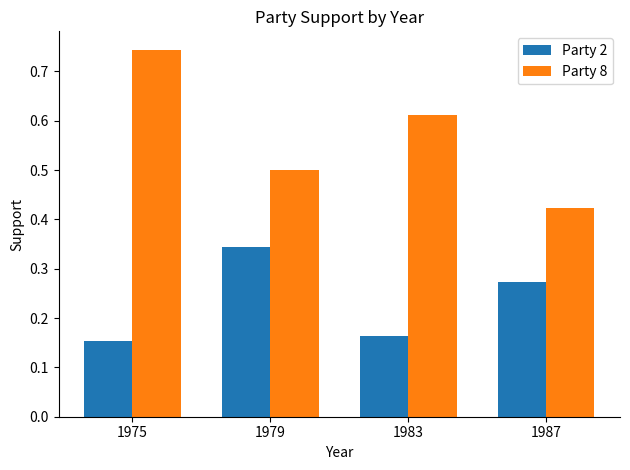

Between 1979 and 1987, which series saw the biggest shift?

Party 8